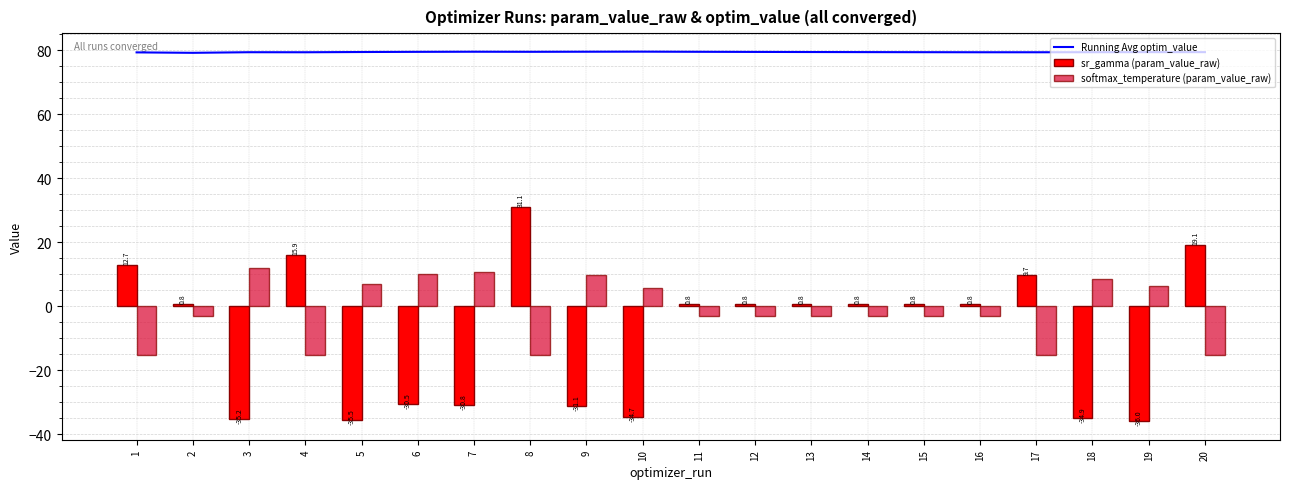

What is the difference between the sr_gamma (param_value_raw) values at 18 and 8?

66.0